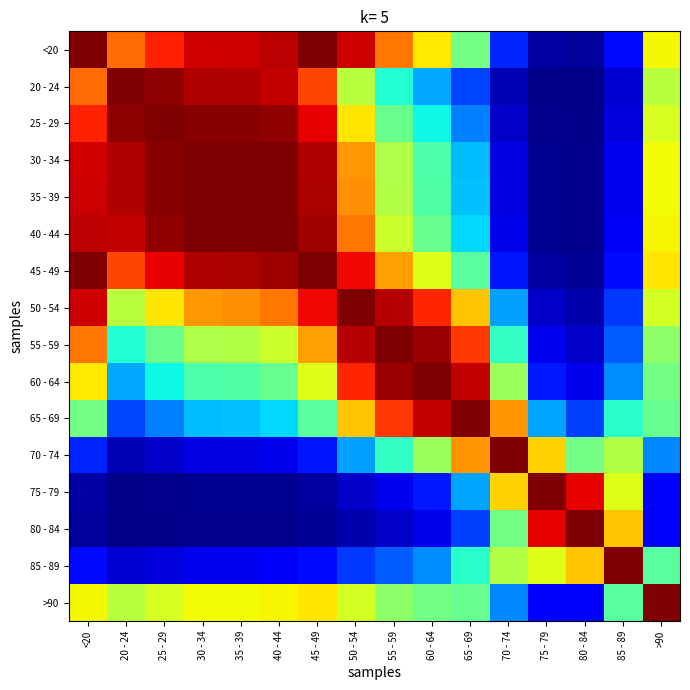

Reading right to left, transcribe all the data shown in this chart.

<20: >90=0.6	85 - 89=0.1	80 - 84=0.0	75 - 79=0.0	70 - 74=0.2	65 - 69=0.5	60 - 64=0.7	55 - 59=0.8	50 - 54=0.9	45 - 49=1.0	40 - 44=0.9	35 - 39=0.9	30 - 34=0.9	25 - 29=0.9	20 - 24=0.8	<20=1.0
20 - 24: >90=0.6	85 - 89=0.1	80 - 84=0.0	75 - 79=0.0	70 - 74=0.0	65 - 69=0.2	60 - 64=0.3	55 - 59=0.4	50 - 54=0.6	45 - 49=0.8	40 - 44=0.9	35 - 39=1.0	30 - 34=1.0	25 - 29=1.0	20 - 24=1.0	<20=0.8
25 - 29: >90=0.6	85 - 89=0.1	80 - 84=0.0	75 - 79=0.0	70 - 74=0.1	65 - 69=0.3	60 - 64=0.4	55 - 59=0.5	50 - 54=0.7	45 - 49=0.9	40 - 44=1.0	35 - 39=1.0	30 - 34=1.0	25 - 29=1.0	20 - 24=1.0	<20=0.9
30 - 34: >90=0.6	85 - 89=0.1	80 - 84=0.0	75 - 79=0.0	70 - 74=0.1	65 - 69=0.3	60 - 64=0.4	55 - 59=0.6	50 - 54=0.7	45 - 49=1.0	40 - 44=1.0	35 - 39=1.0	30 - 34=1.0	25 - 29=1.0	20 - 24=1.0	<20=0.9
35 - 39: >90=0.6	85 - 89=0.1	80 - 84=0.0	75 - 79=0.0	70 - 74=0.1	65 - 69=0.3	60 - 64=0.4	55 - 59=0.6	50 - 54=0.8	45 - 49=1.0	40 - 44=1.0	35 - 39=1.0	30 - 34=1.0	25 - 29=1.0	20 - 24=1.0	<20=0.9
40 - 44: >90=0.7	85 - 89=0.1	80 - 84=0.0	75 - 79=0.0	70 - 74=0.1	65 - 69=0.3	60 - 64=0.5	55 - 59=0.6	50 - 54=0.8	45 - 49=1.0	40 - 44=1.0	35 - 39=1.0	30 - 34=1.0	25 - 29=1.0	20 - 24=0.9	<20=0.9
45 - 49: >90=0.7	85 - 89=0.1	80 - 84=0.0	75 - 79=0.0	70 - 74=0.1	65 - 69=0.5	60 - 64=0.6	55 - 59=0.7	50 - 54=0.9	45 - 49=1.0	40 - 44=1.0	35 - 39=1.0	30 - 34=1.0	25 - 29=0.9	20 - 24=0.8	<20=1.0
50 - 54: >90=0.6	85 - 89=0.2	80 - 84=0.0	75 - 79=0.1	70 - 74=0.3	65 - 69=0.7	60 - 64=0.9	55 - 59=1.0	50 - 54=1.0	45 - 49=0.9	40 - 44=0.8	35 - 39=0.8	30 - 34=0.7	25 - 29=0.7	20 - 24=0.6	<20=0.9
55 - 59: >90=0.5	85 - 89=0.2	80 - 84=0.1	75 - 79=0.1	70 - 74=0.4	65 - 69=0.8	60 - 64=1.0	55 - 59=1.0	50 - 54=1.0	45 - 49=0.7	40 - 44=0.6	35 - 39=0.6	30 - 34=0.6	25 - 29=0.5	20 - 24=0.4	<20=0.8
60 - 64: >90=0.5	85 - 89=0.3	80 - 84=0.1	75 - 79=0.2	70 - 74=0.5	65 - 69=0.9	60 - 64=1.0	55 - 59=1.0	50 - 54=0.9	45 - 49=0.6	40 - 44=0.5	35 - 39=0.4	30 - 34=0.4	25 - 29=0.4	20 - 24=0.3	<20=0.7
65 - 69: >90=0.5	85 - 89=0.4	80 - 84=0.2	75 - 79=0.3	70 - 74=0.8	65 - 69=1.0	60 - 64=0.9	55 - 59=0.8	50 - 54=0.7	45 - 49=0.5	40 - 44=0.3	35 - 39=0.3	30 - 34=0.3	25 - 29=0.3	20 - 24=0.2	<20=0.5
70 - 74: >90=0.3	85 - 89=0.6	80 - 84=0.5	75 - 79=0.7	70 - 74=1.0	65 - 69=0.8	60 - 64=0.5	55 - 59=0.4	50 - 54=0.3	45 - 49=0.1	40 - 44=0.1	35 - 39=0.1	30 - 34=0.1	25 - 29=0.1	20 - 24=0.0	<20=0.2
75 - 79: >90=0.1	85 - 89=0.6	80 - 84=0.9	75 - 79=1.0	70 - 74=0.7	65 - 69=0.3	60 - 64=0.2	55 - 59=0.1	50 - 54=0.1	45 - 49=0.0	40 - 44=0.0	35 - 39=0.0	30 - 34=0.0	25 - 29=0.0	20 - 24=0.0	<20=0.0
80 - 84: >90=0.1	85 - 89=0.7	80 - 84=1.0	75 - 79=0.9	70 - 74=0.5	65 - 69=0.2	60 - 64=0.1	55 - 59=0.1	50 - 54=0.0	45 - 49=0.0	40 - 44=0.0	35 - 39=0.0	30 - 34=0.0	25 - 29=0.0	20 - 24=0.0	<20=0.0
85 - 89: >90=0.5	85 - 89=1.0	80 - 84=0.7	75 - 79=0.6	70 - 74=0.6	65 - 69=0.4	60 - 64=0.3	55 - 59=0.2	50 - 54=0.2	45 - 49=0.1	40 - 44=0.1	35 - 39=0.1	30 - 34=0.1	25 - 29=0.1	20 - 24=0.1	<20=0.1
>90: >90=1.0	85 - 89=0.5	80 - 84=0.1	75 - 79=0.1	70 - 74=0.3	65 - 69=0.5	60 - 64=0.5	55 - 59=0.5	50 - 54=0.6	45 - 49=0.7	40 - 44=0.7	35 - 39=0.6	30 - 34=0.6	25 - 29=0.6	20 - 24=0.6	<20=0.6